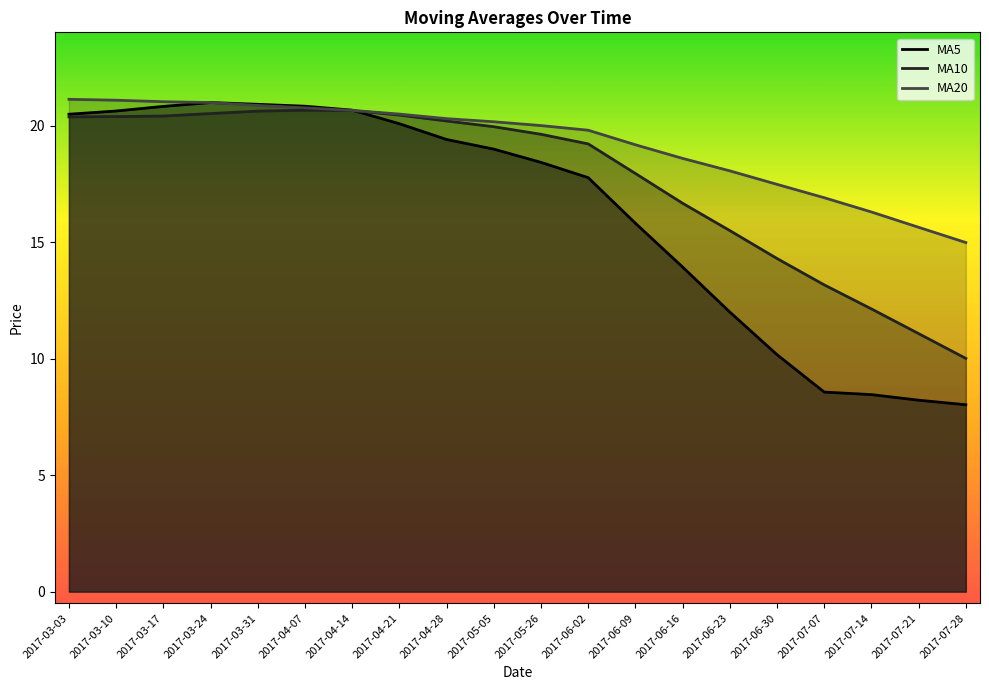

Which series has the largest total across all categories?

MA20